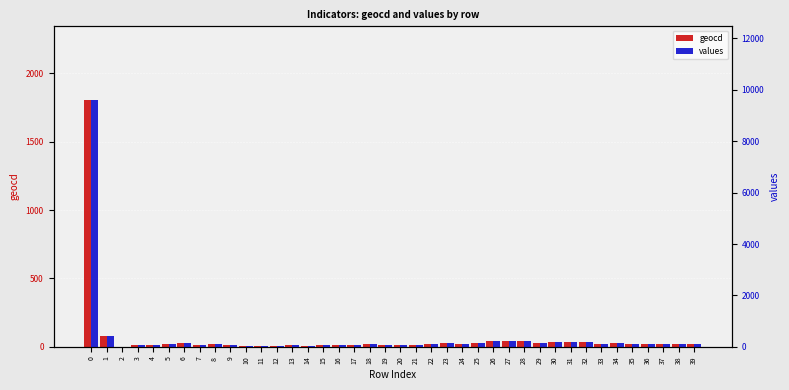

Which label corresponds to the smallest value in the chart?

2